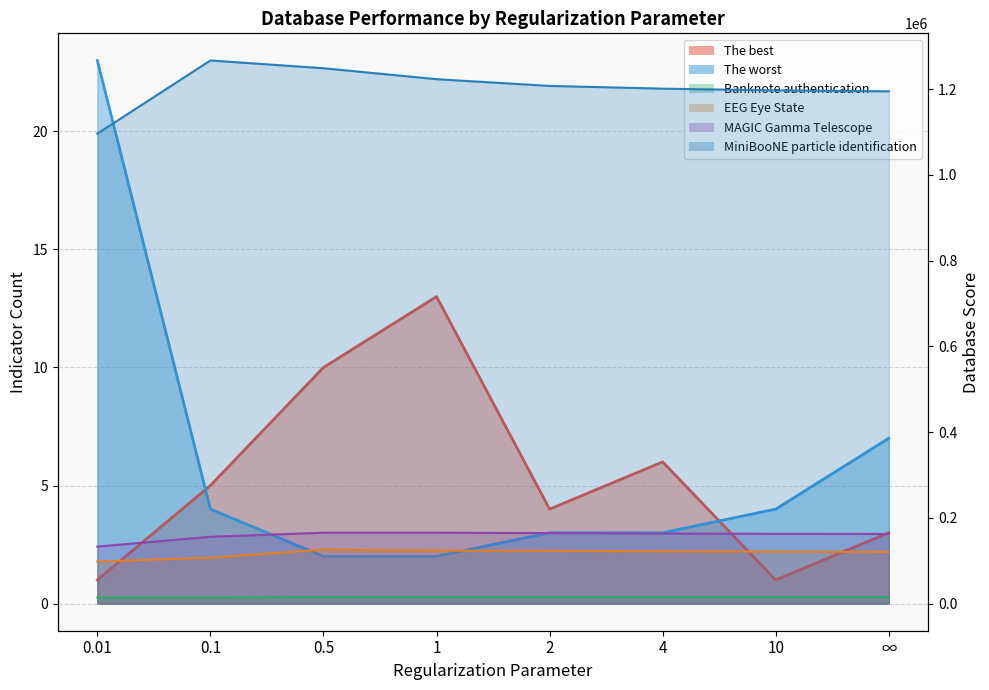

What is the difference between the maximum and minimum values in the Banknote authentication series?

1197